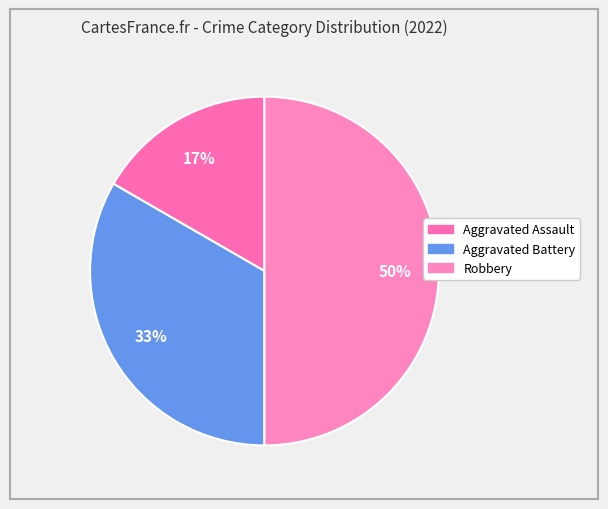

How many slices are in this pie chart?

3